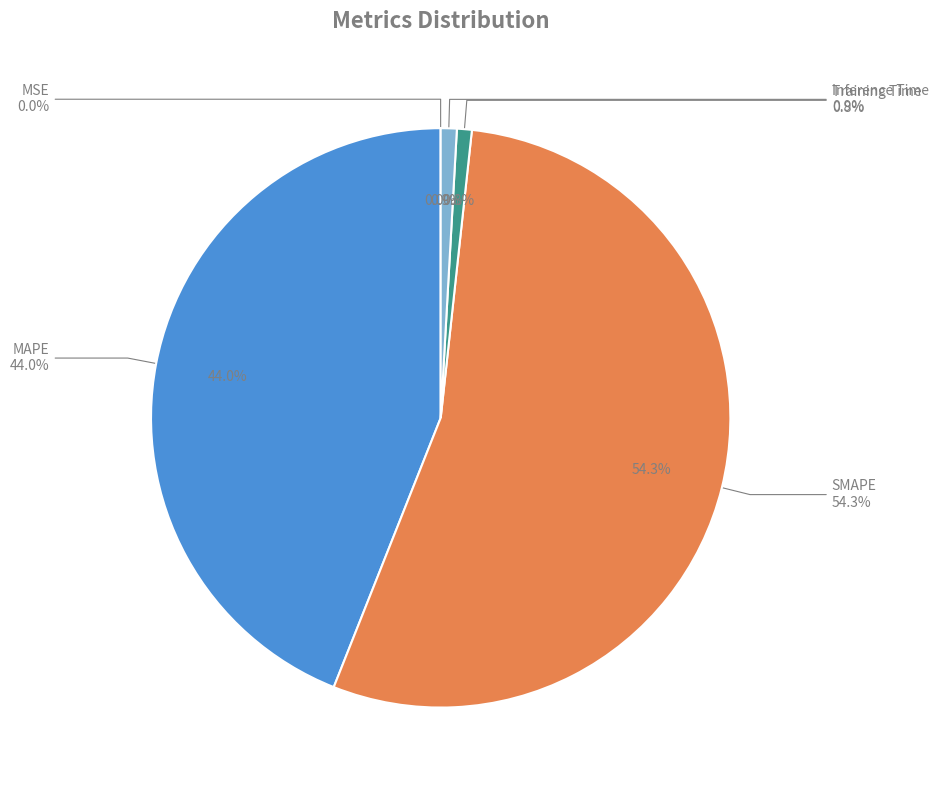

The MSE slice represents 1% of the pie. True or false?

False